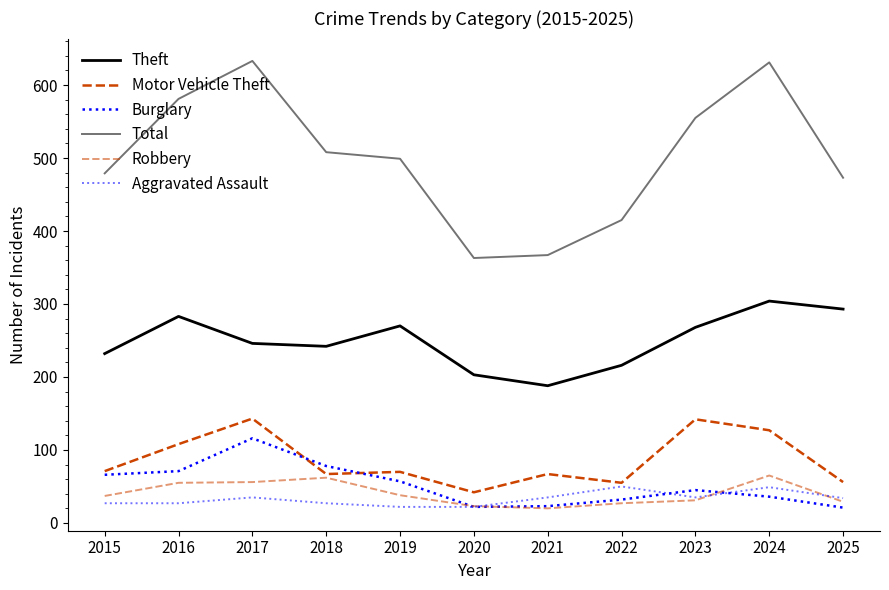

List the series in order of their peak value, highest first.

Total, Theft, Motor Vehicle Theft, Burglary, Robbery, Aggravated Assault